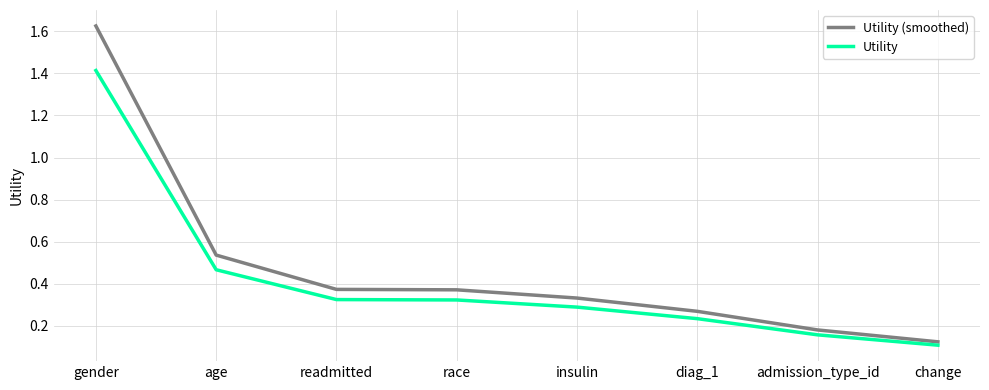

How many categories are shown in the chart?

8